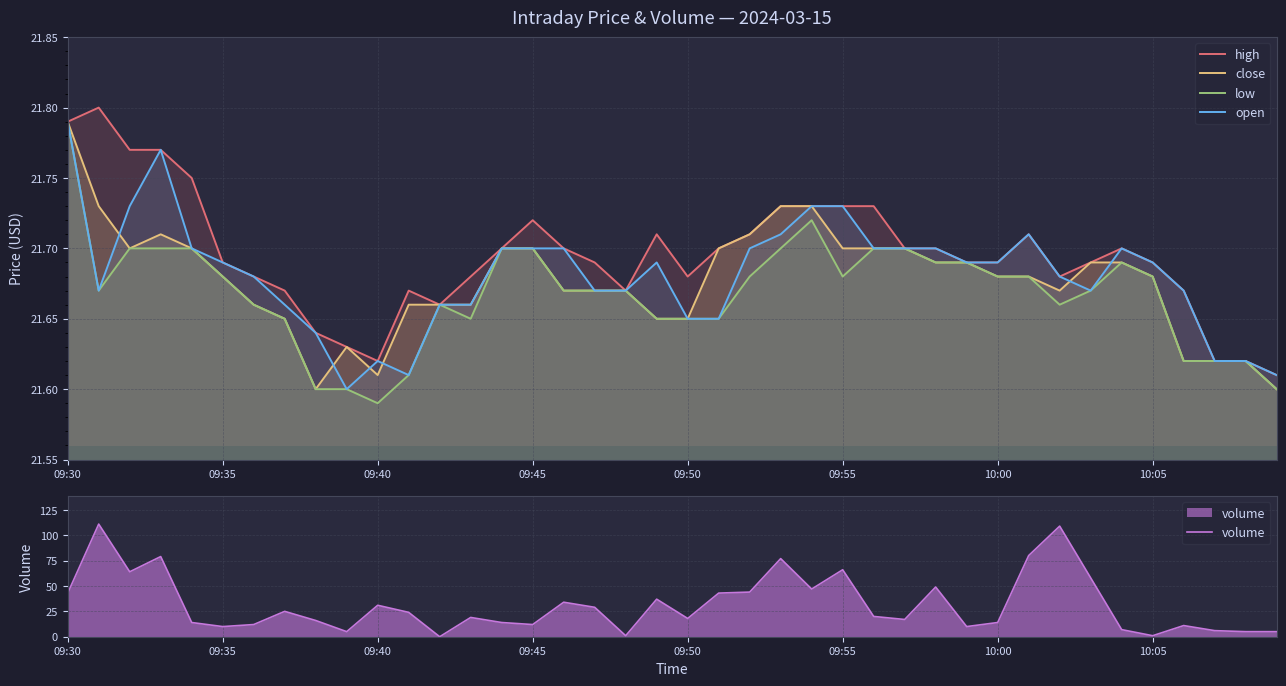

True or false: open has a value of 21.8 at 09:30.

True